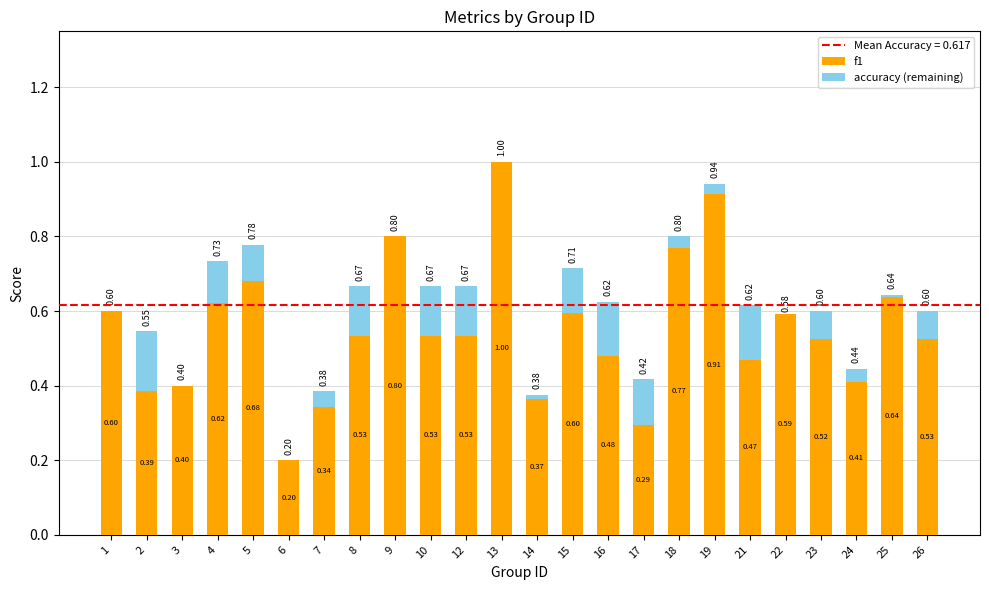

The value of f1 at 22 is 1.1. True or false?

False